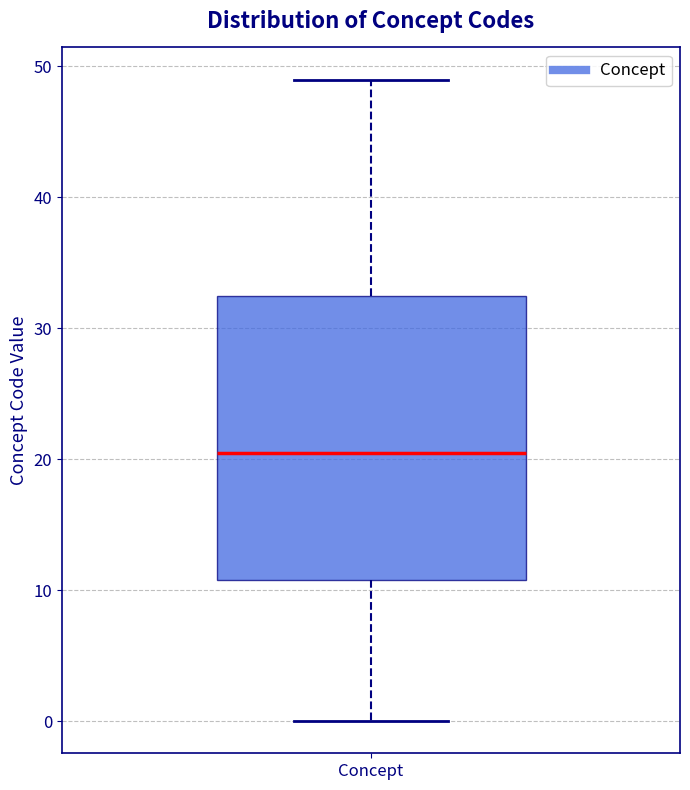

Where does the upper whisker of the box for Concept end on the y-axis? The values are not printed on the chart, so give them approximately, as read against the axis.

49